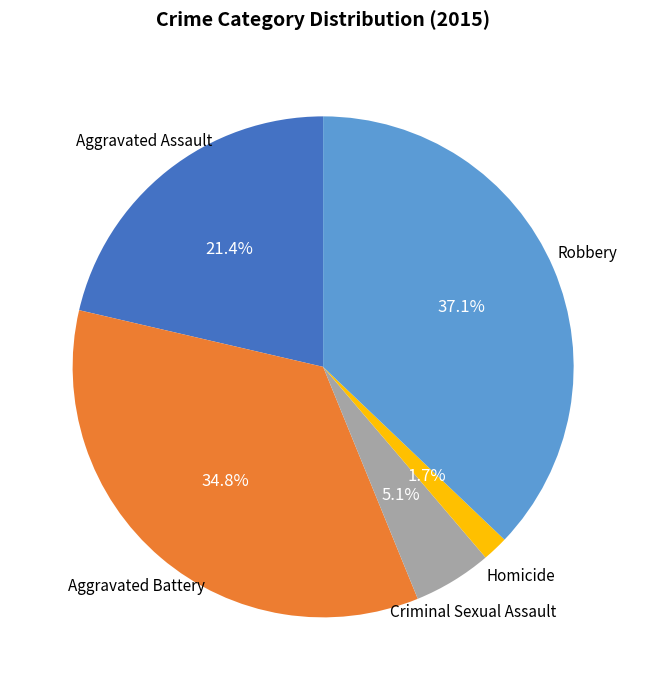

Which category has the biggest portion of the pie?

Robbery